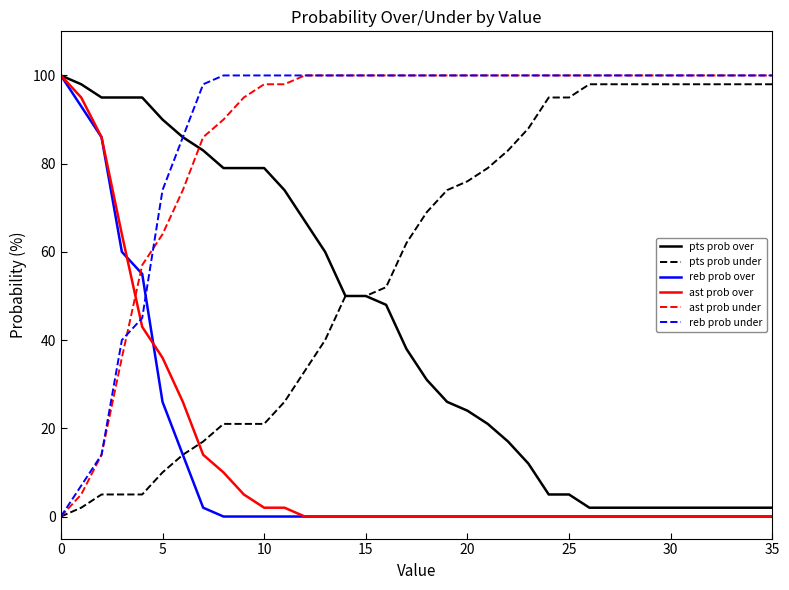

What is the highest value of the reb prob under series?

100